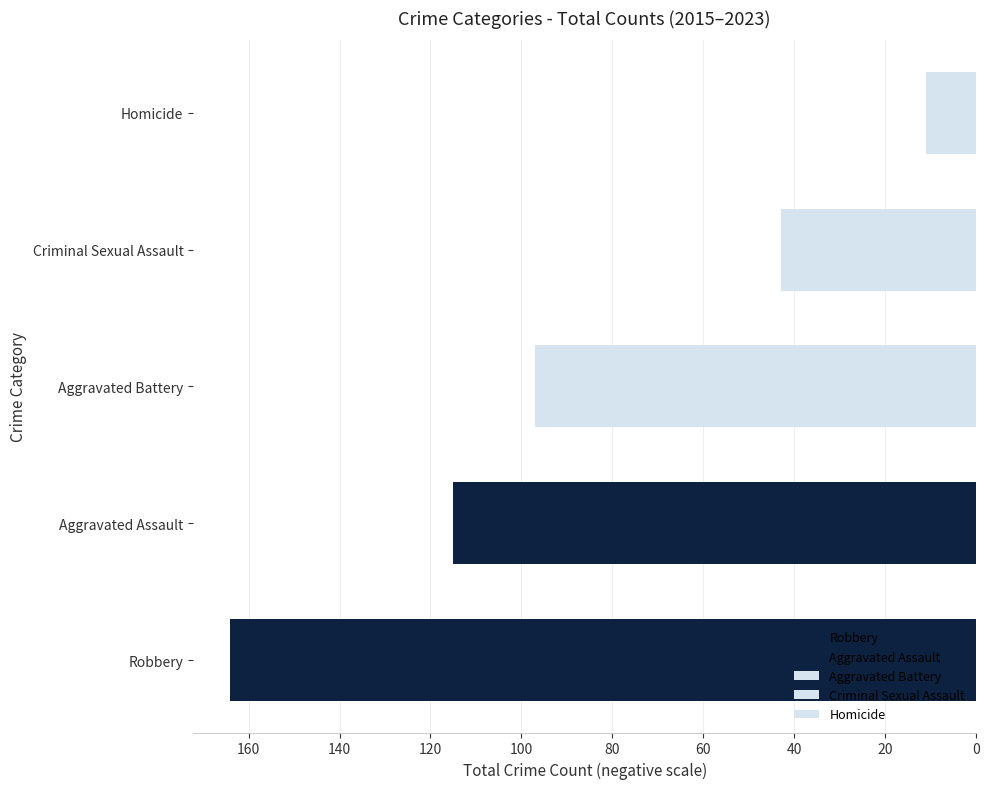

The value of Criminal Sexual Assault at 2015 is 5. True or false?

True